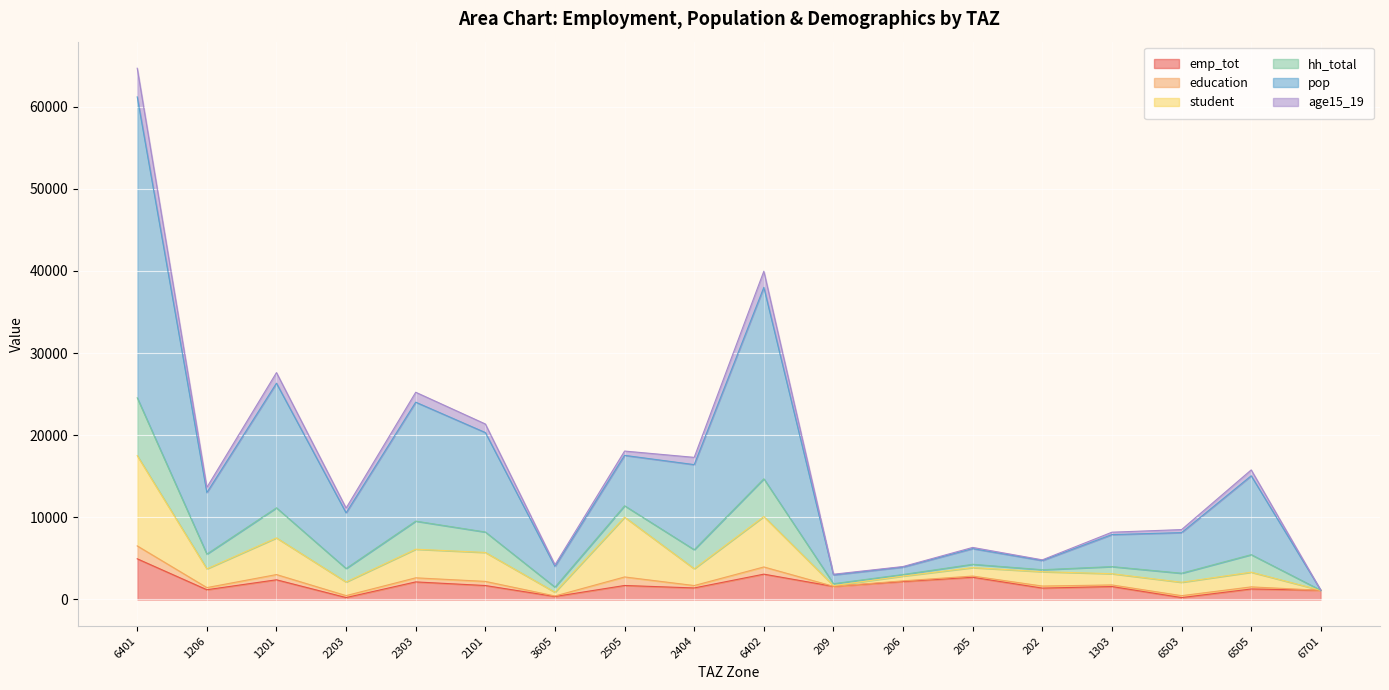

What are all the series names shown in the legend?

emp_tot, education, student, hh_total, pop, age15_19